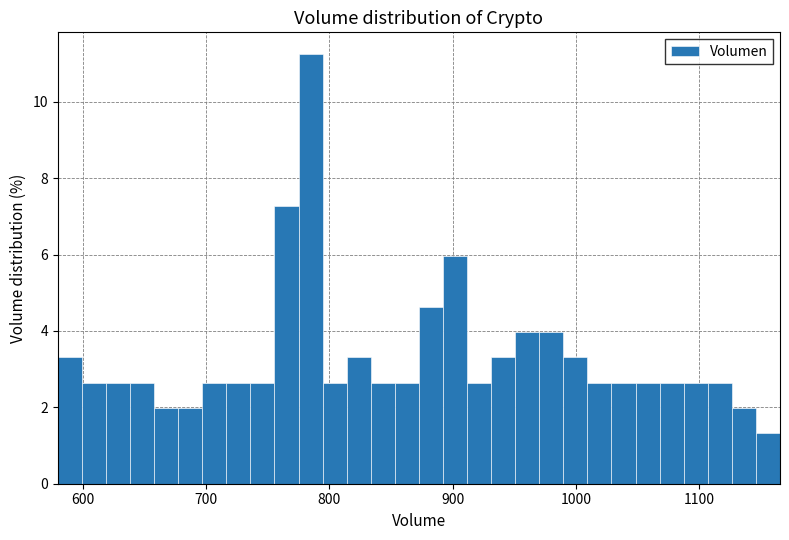

Around what value on the x-axis is the tallest bar? Give the approximate position of its centre, as read against the axis.

780